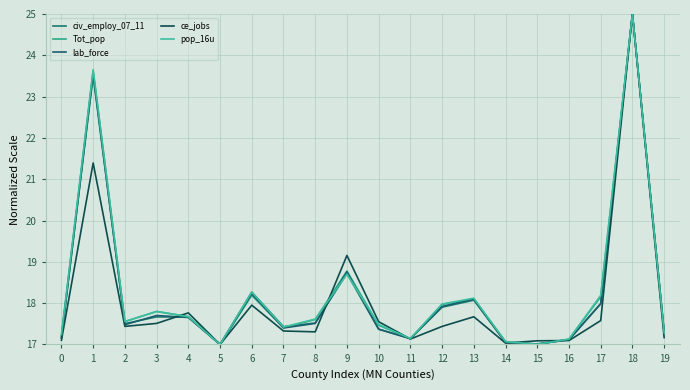

What is the sum of all ce_jobs values?

360.7